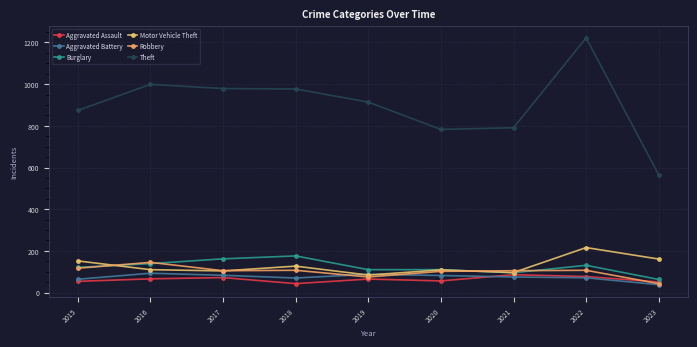

Rank the series by their maximum value, from lowest to highest.

Aggravated Assault, Aggravated Battery, Robbery, Burglary, Motor Vehicle Theft, Theft